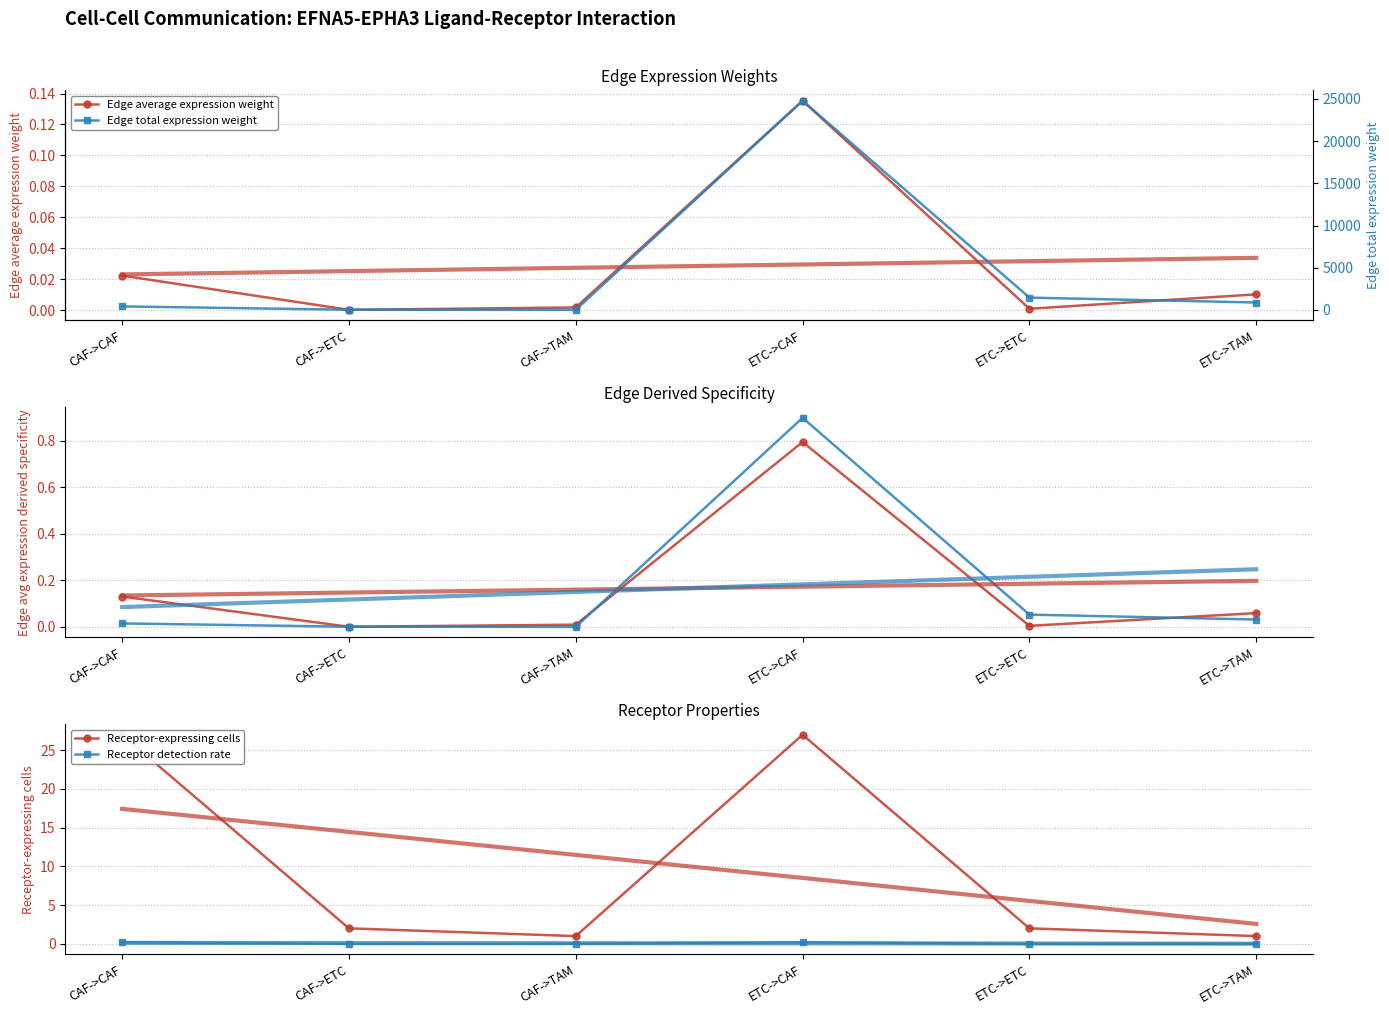

List the series in order of their peak value, lowest first.

Edge average expression weight, Receptor detection rate, Edge avg expression derived specificity, Edge total expression derived specificity, Receptor-expressing cells, Edge total expression weight